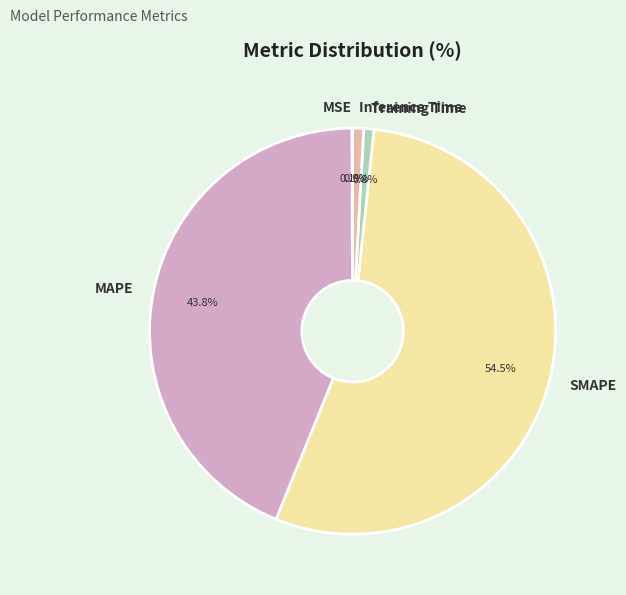

To the nearest percent, what portion does Inference Time represent?

1%